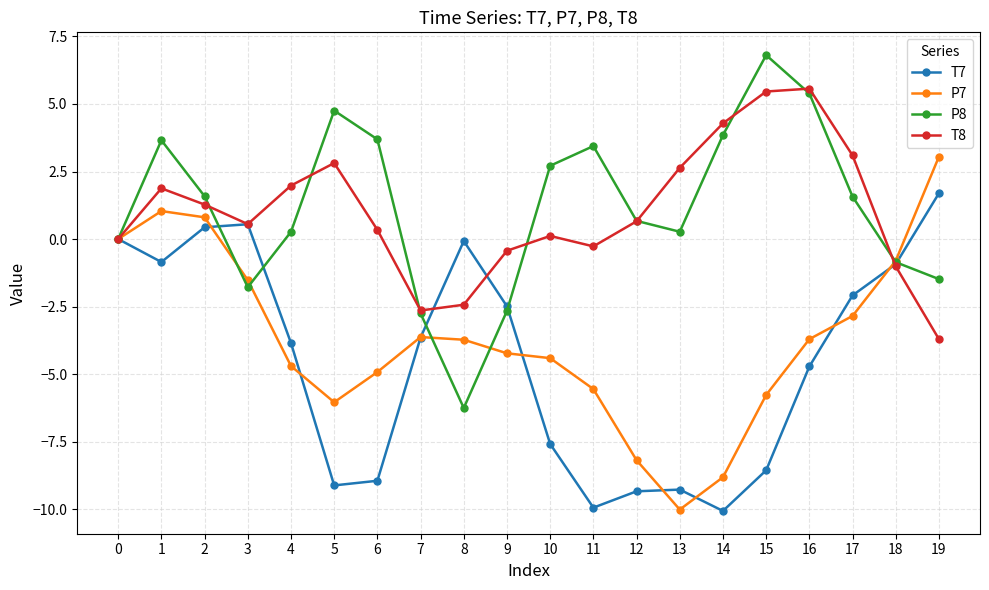

What is the spread (max minus min) of values at 19?

6.8